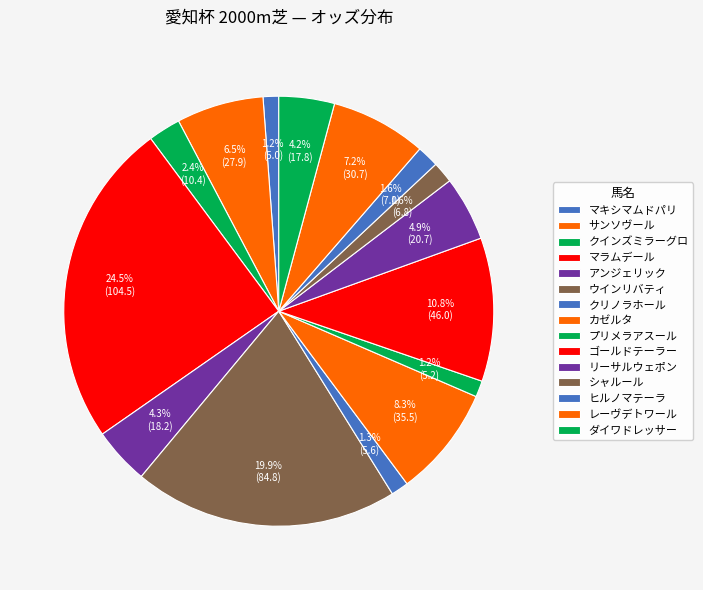

What percentage do ダイワドレッサー and クインズミラーグロ together represent?

6.6%